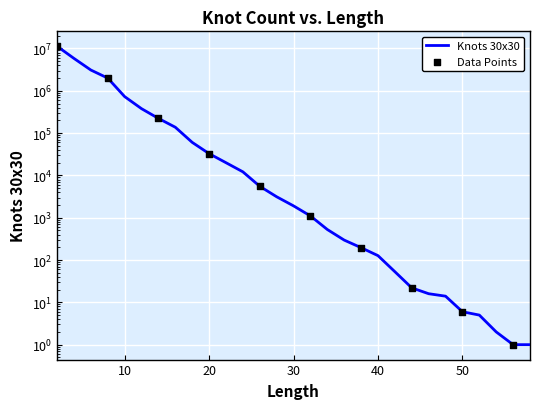

What is the change in value from 40 to 58?

-126